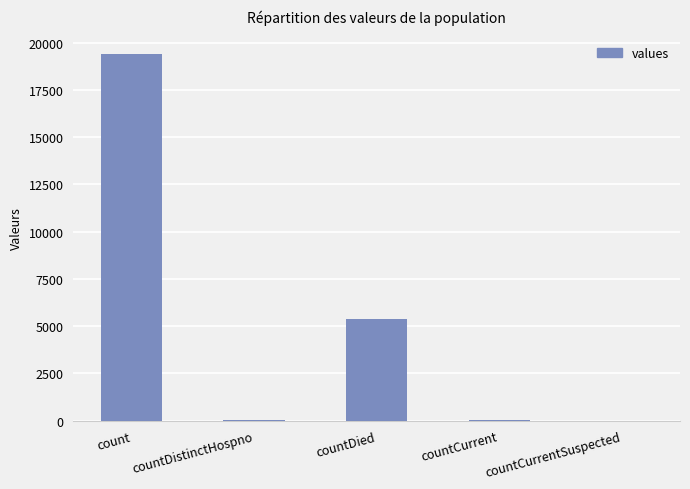

At which label is the value closest to 9710?

countDied